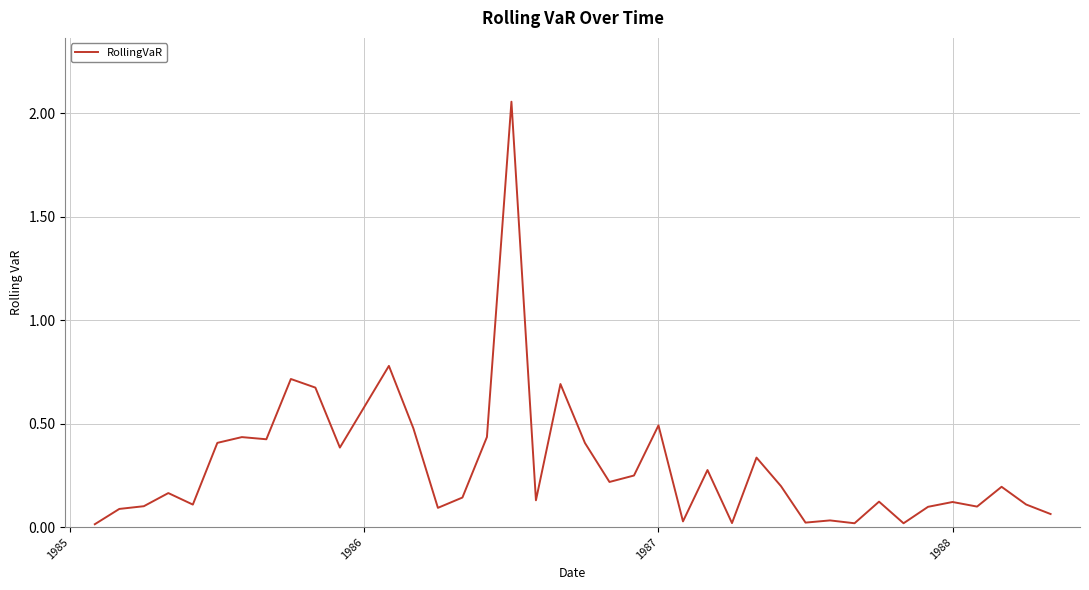

What is the difference between the maximum and minimum values?

2.0